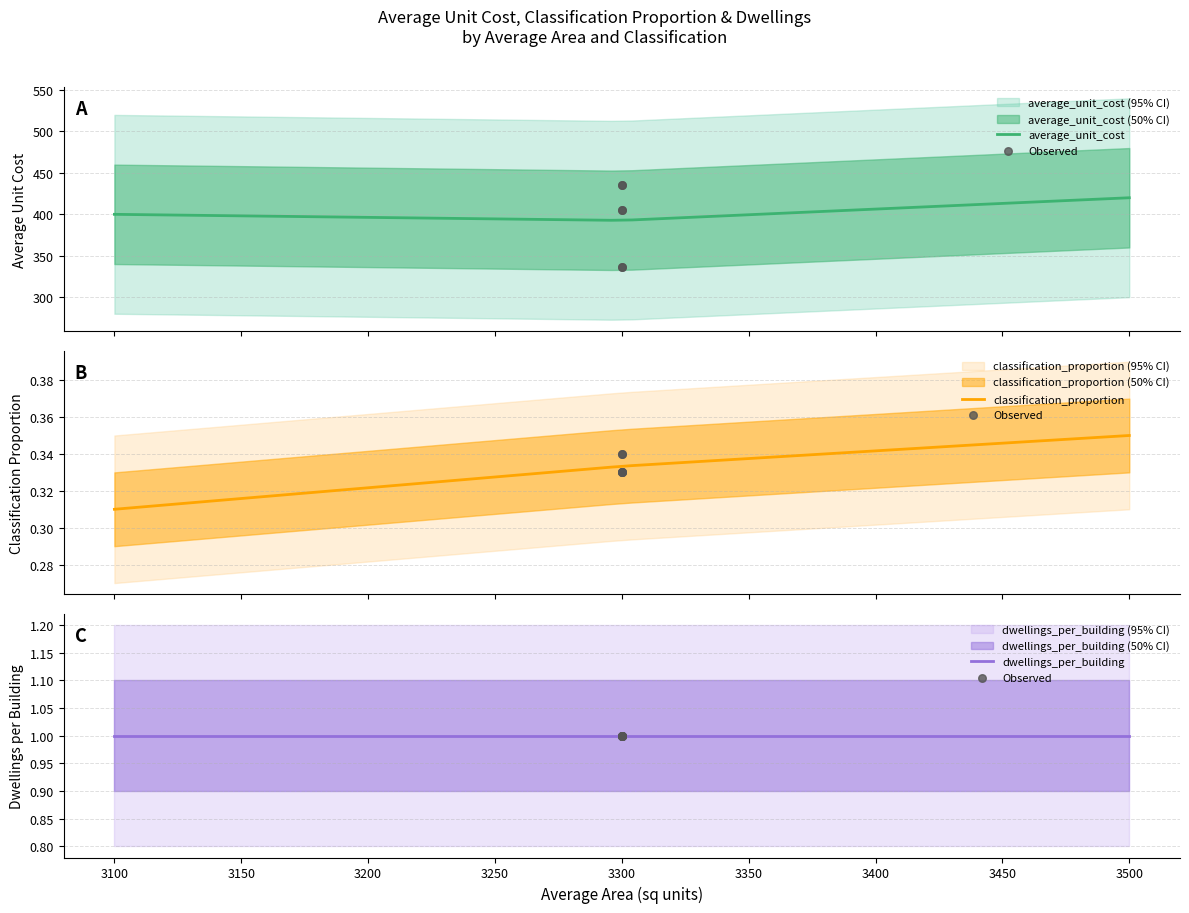

Which series reaches the minimum Y coordinate?

classification_proportion